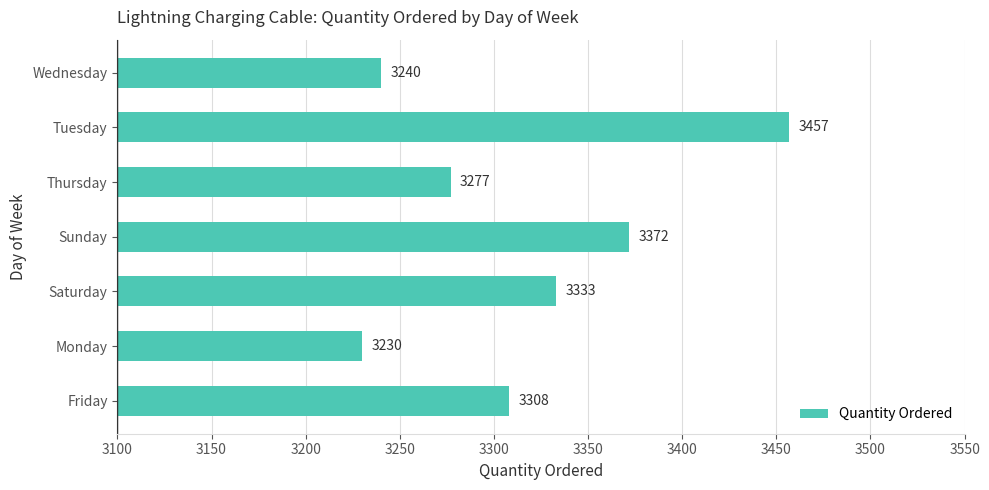

Reading bottom to top, what are all the values shown in this chart?

3308	3230	3333	3372	3277	3457	3240